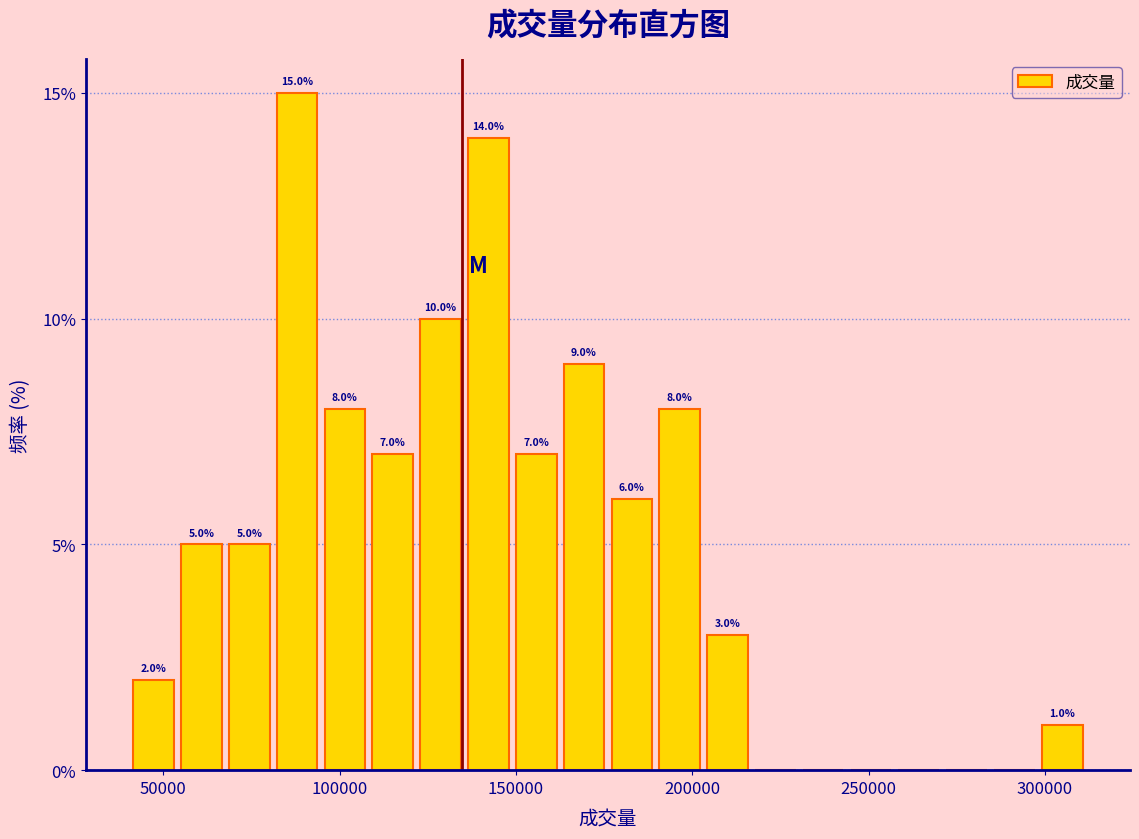

Read against the x-axis, roughly where is the centre of the tallest bar?

90000